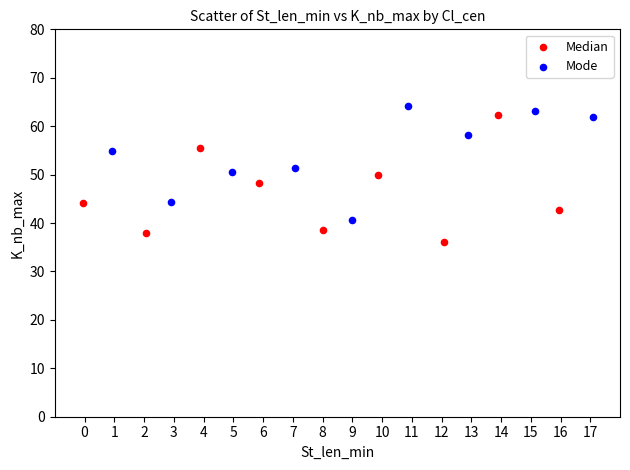

Which series has the widest spread of Y values?

Median